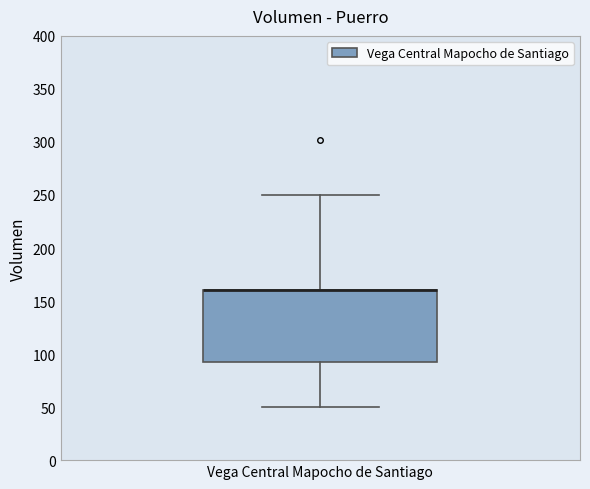

Read this box plot against the y-axis: the position of the median line, the range covered by the box, and the ends of both whiskers. The values are not printed on the chart, so give them approximately, as read against the axis.

median 160 (drawn on the box's upper edge), box 95 to 160, whiskers 50 to 250